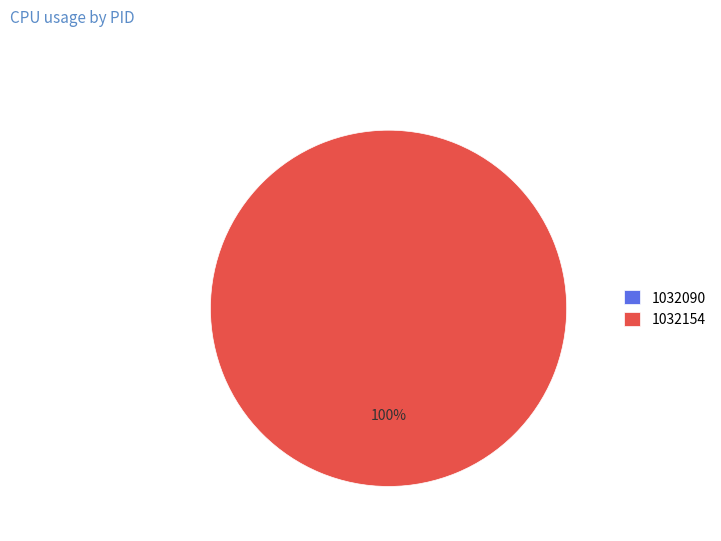

Combined, what portion of the pie is 1032090 and 1032154?

100.0%